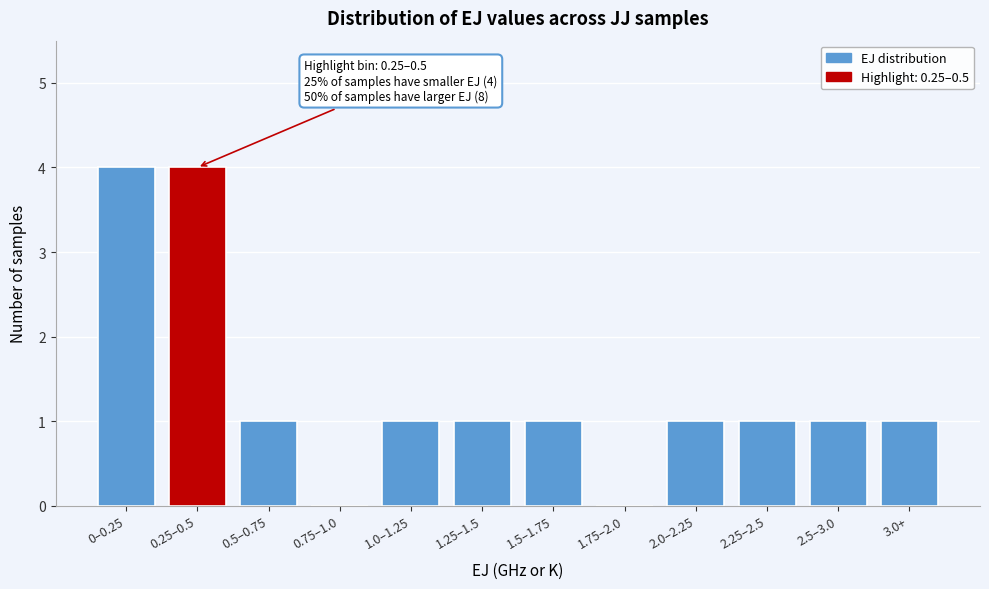

Reading right to left, what are all the values shown in this chart?

3.0+=1	2.5–3.0=1	2.25–2.5=1	2.0–2.25=1	1.75–2.0=0	1.5–1.75=1	1.25–1.5=1	1.0–1.25=1	0.75–1.0=0	0.5–0.75=1	0.25–0.5=4	0–0.25=4